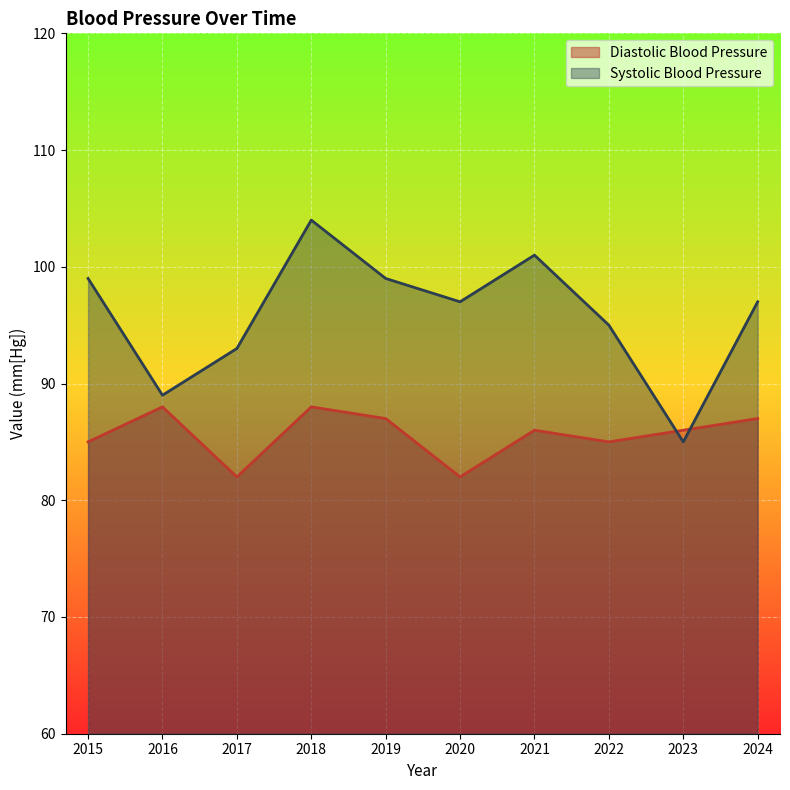

Which category has the highest value in the Systolic Blood Pressure series?

2018